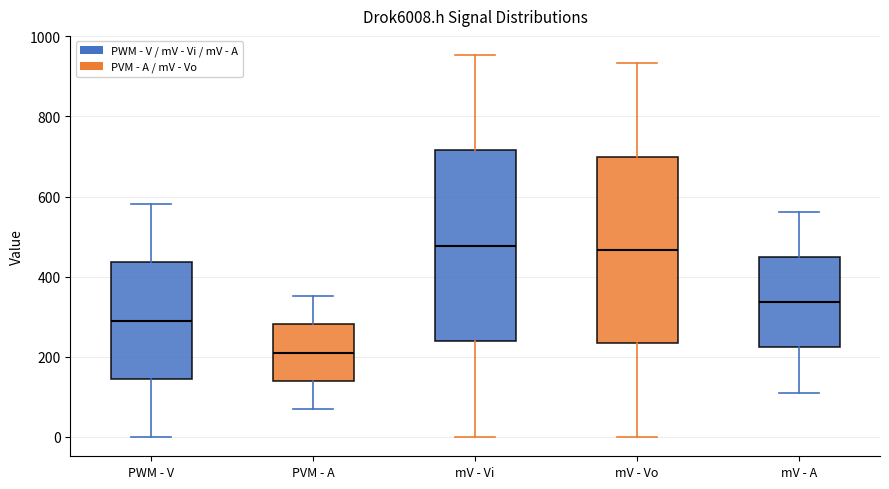

Reading left to right, transcribe this box plot: for each box, give where its median line is, the range the box spans, and where its two whiskers end, as read against the y-axis. The values are not printed on the chart, so give them approximately, as read against the axis.

PWM - V: median 300, box 140 to 440, whiskers 0 to 580
PVM - A: median 200, box 140 to 280, whiskers 60 to 360
mV - Vi: median 480, box 240 to 720, whiskers 0 to 960
mV - Vo: median 460, box 240 to 700, whiskers 0 to 940
mV - A: median 340, box 220 to 440, whiskers 100 to 560